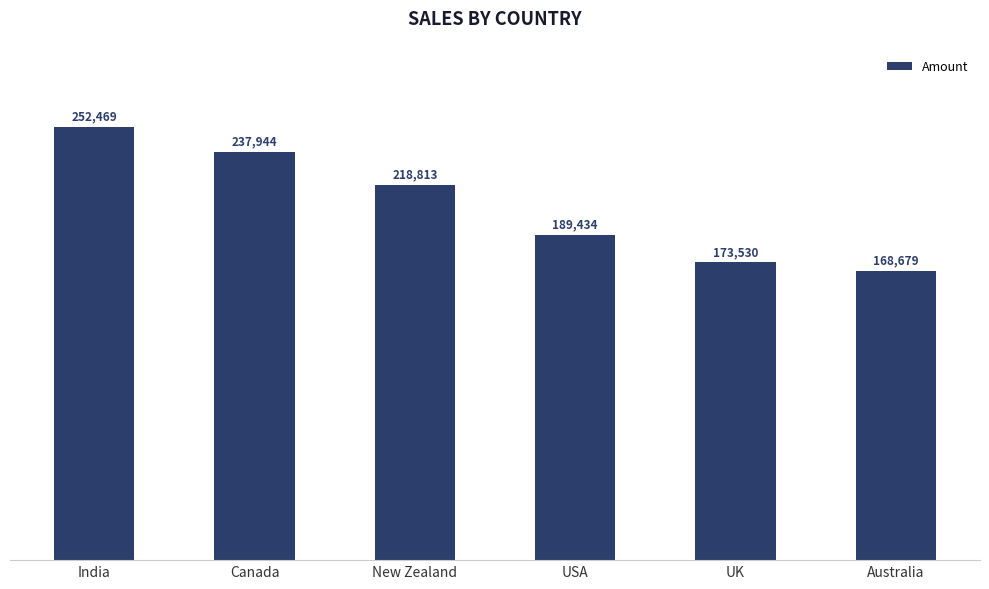

How many values are below 218813?

3